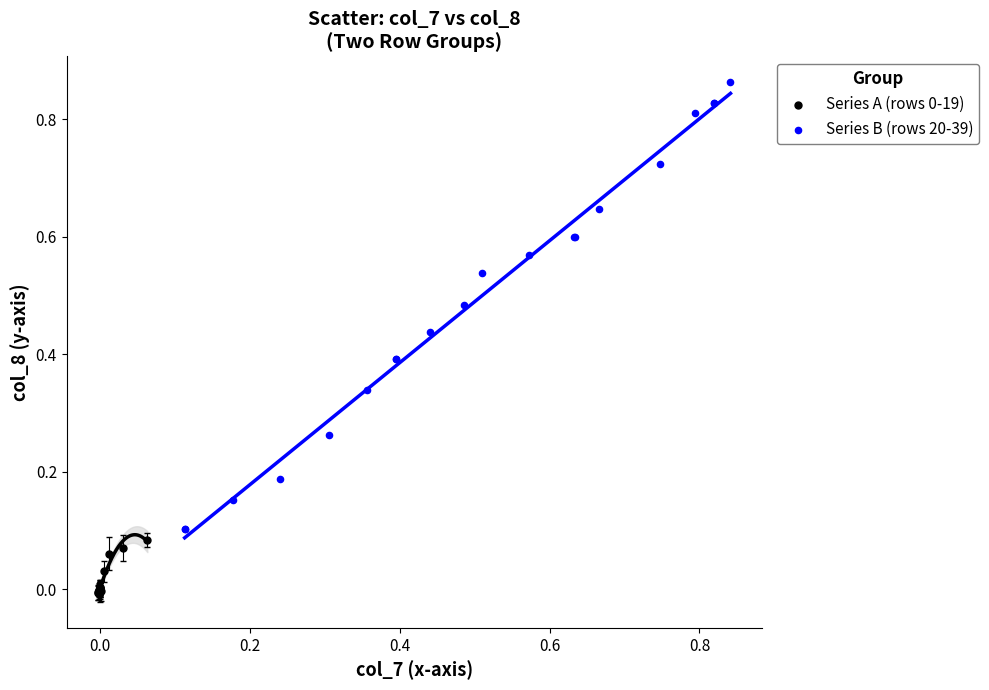

Which series contains the highest Y value?

Series B (rows 20-39)